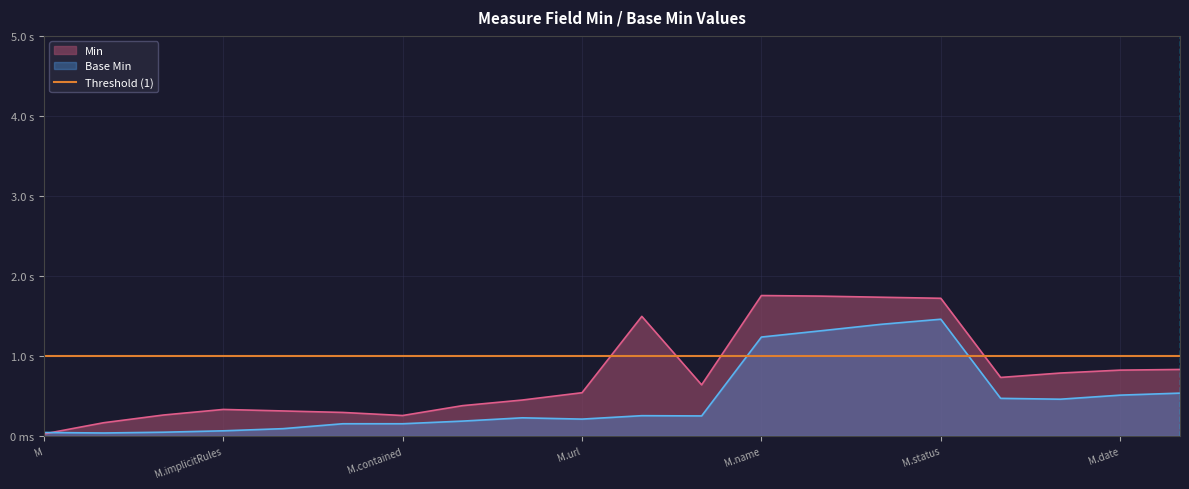

True or false: Min and Base Min cross at least once.

False